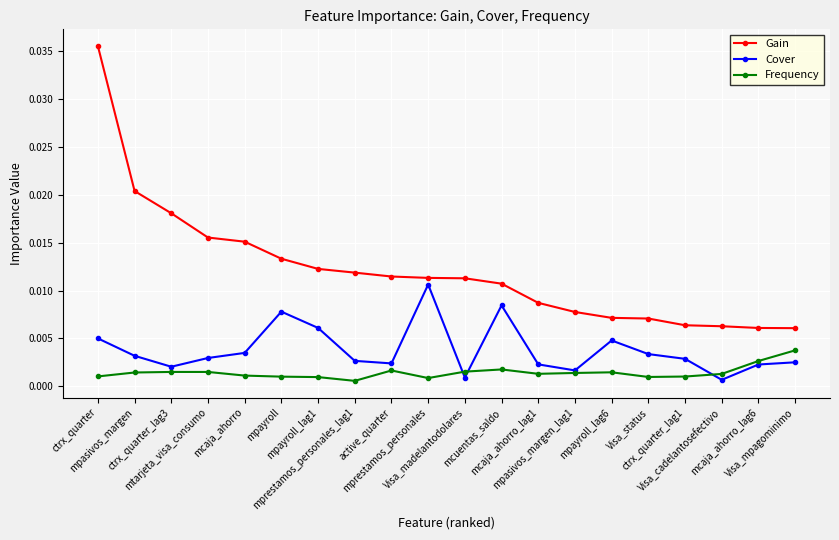

At how many categories does at least one series exceed 0?

20